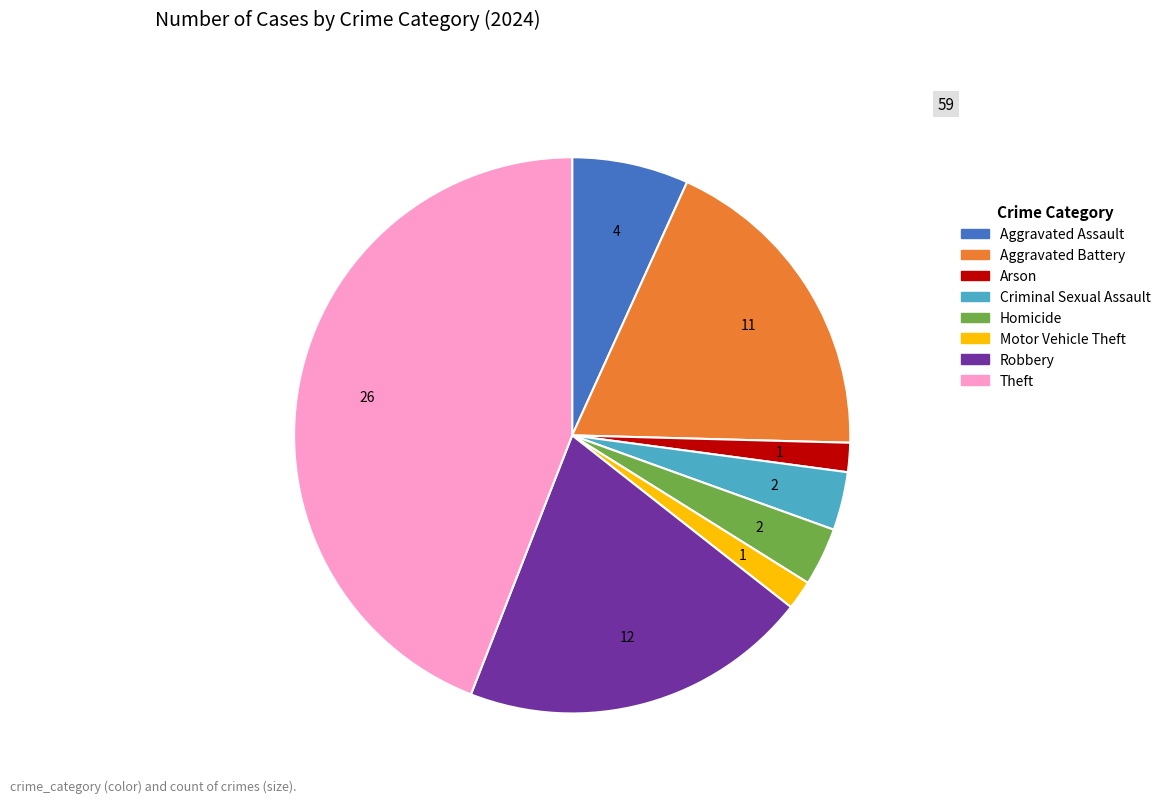

What is the largest slice in the pie chart?

Theft